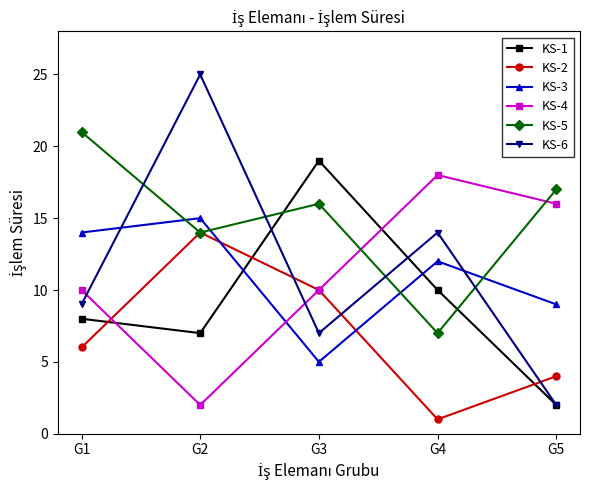

Does the chart display data point markers on the line(s)?

Yes